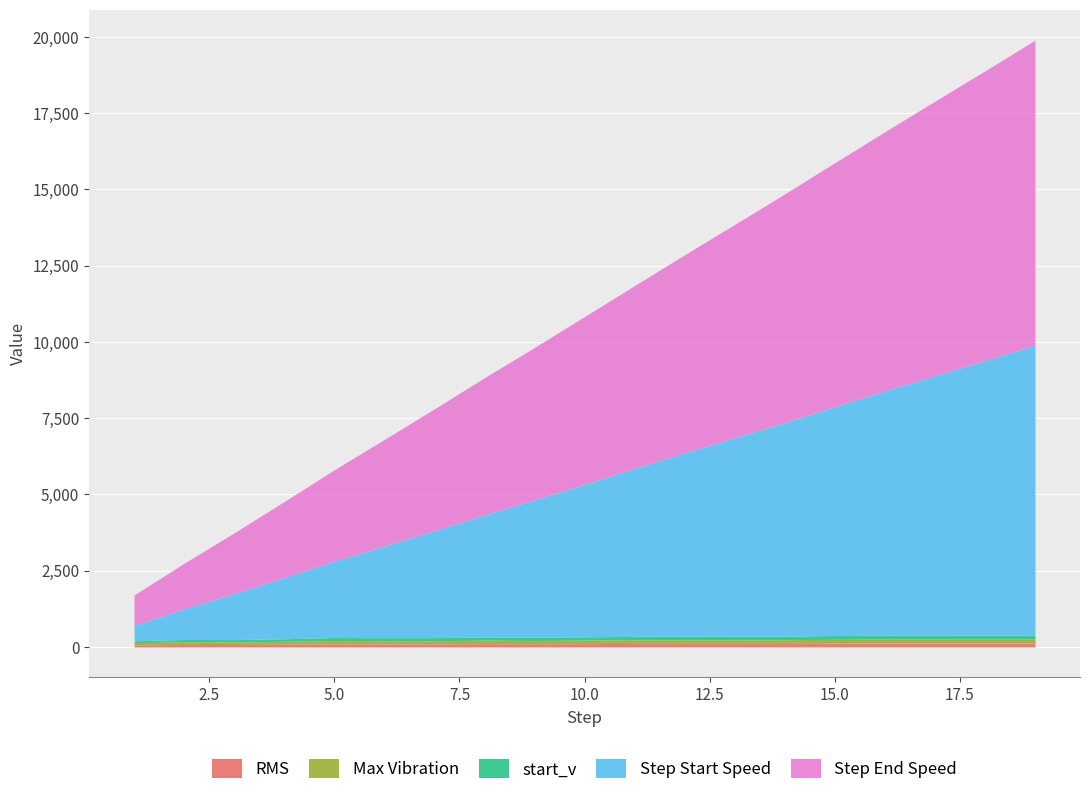

True or false: Step Start Speed and start_v cross at least once.

False